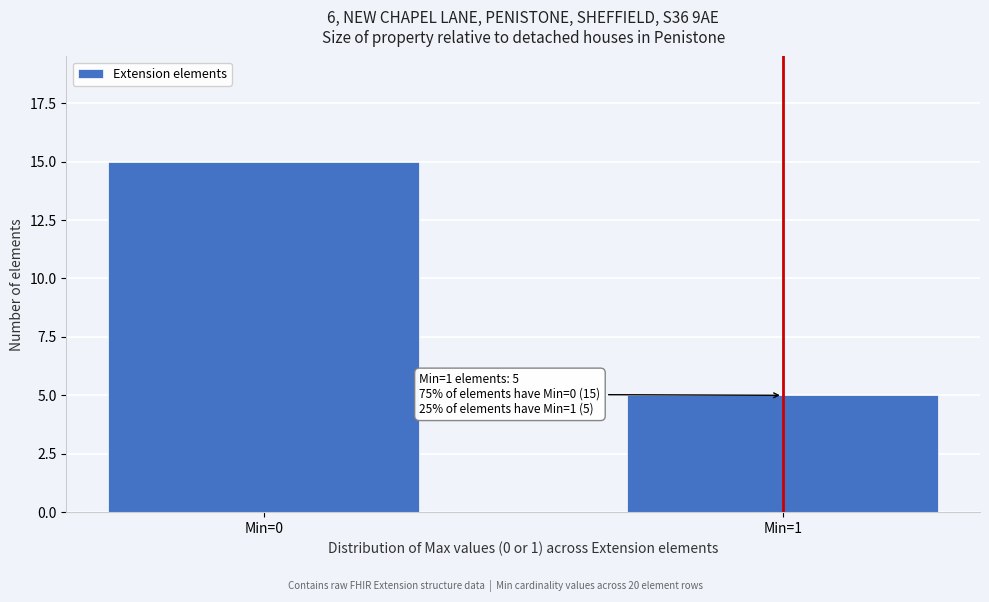

Reading left to right, transcribe all the data shown in this chart.

Min=0=15	Min=1=5